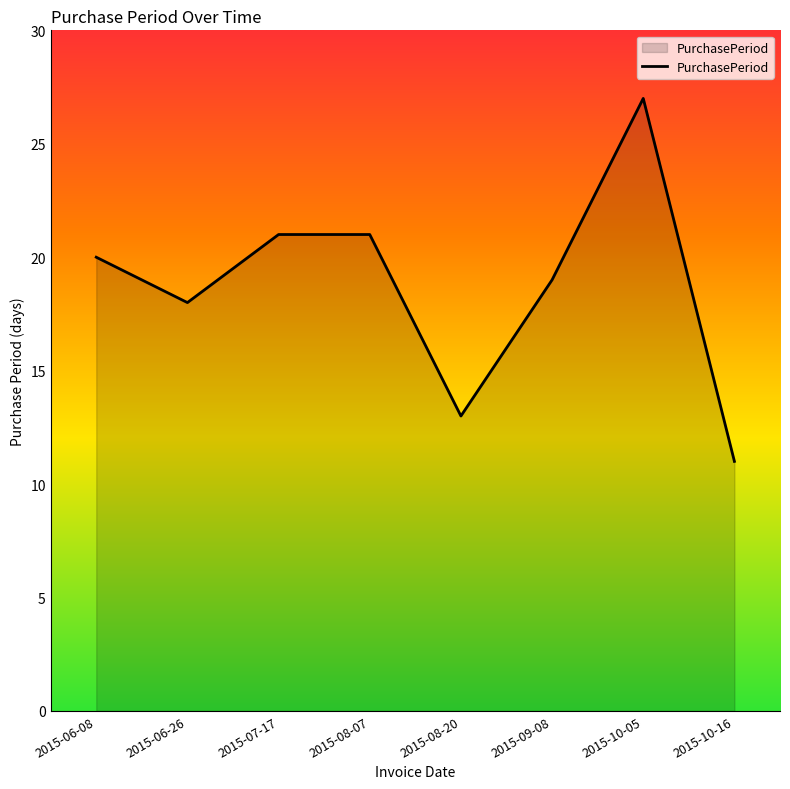

What is the change in value from 2015-06-26 to 2015-08-20?

-5